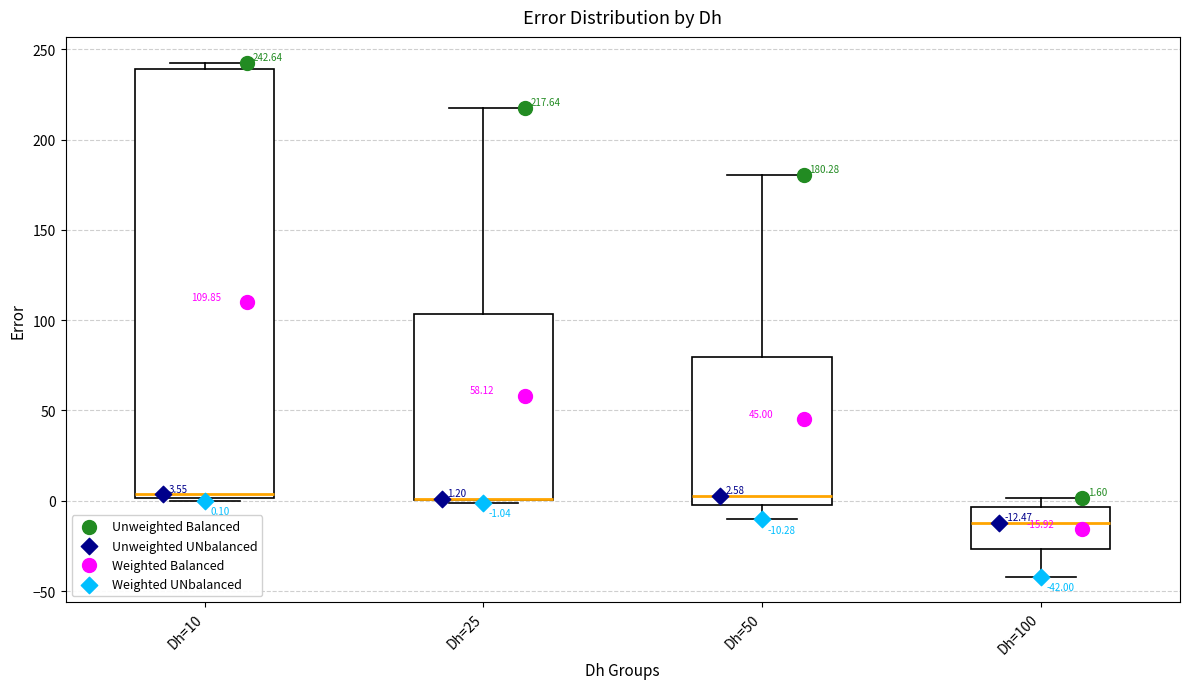

Comparing the boxes themselves (not the whiskers), which one is the tallest?

Dh=10